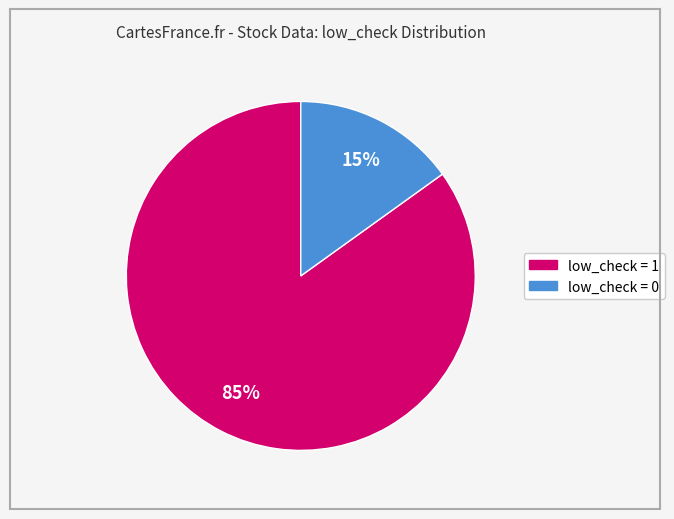

Do low_check = 0 and low_check = 1 together represent more than half of the pie?

Yes